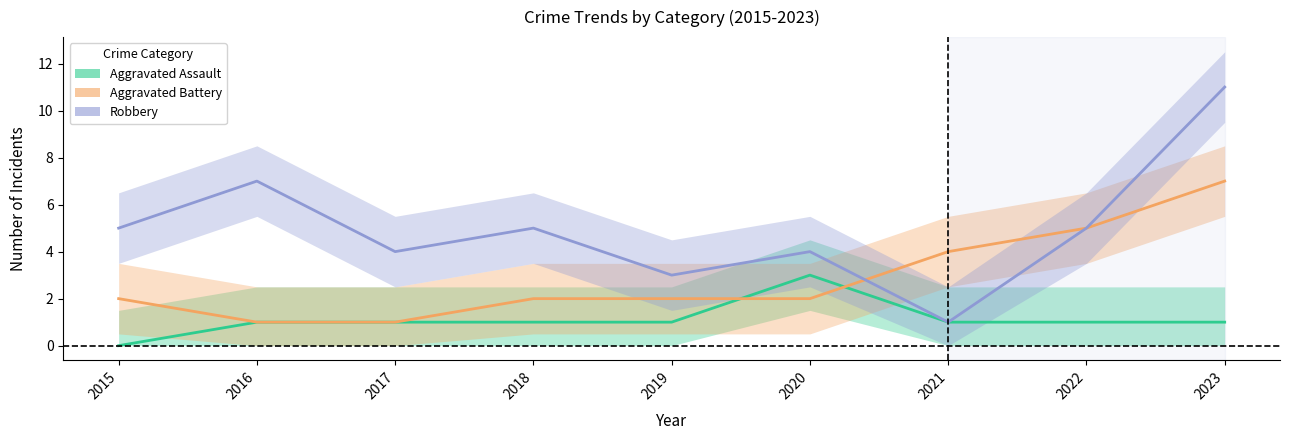

Does the chart have visible grid lines?

No